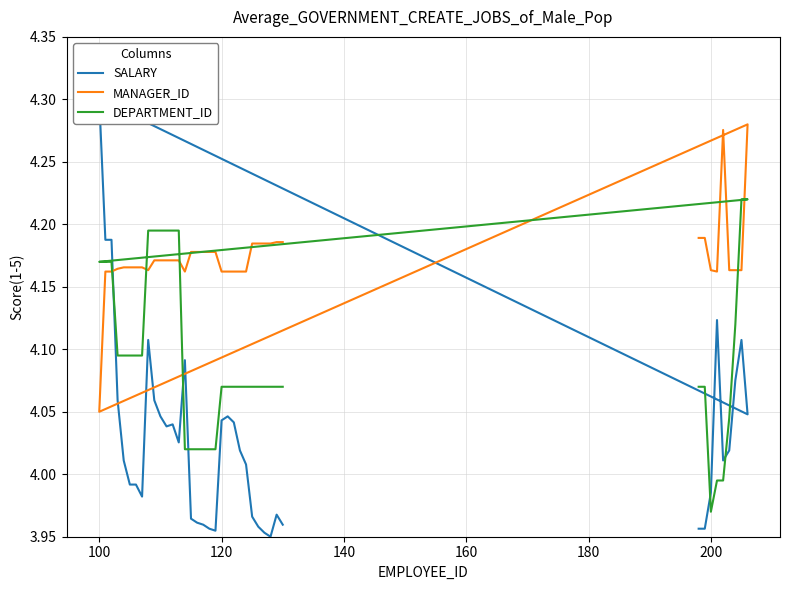

At how many categories does at least one series exceed 4?

40